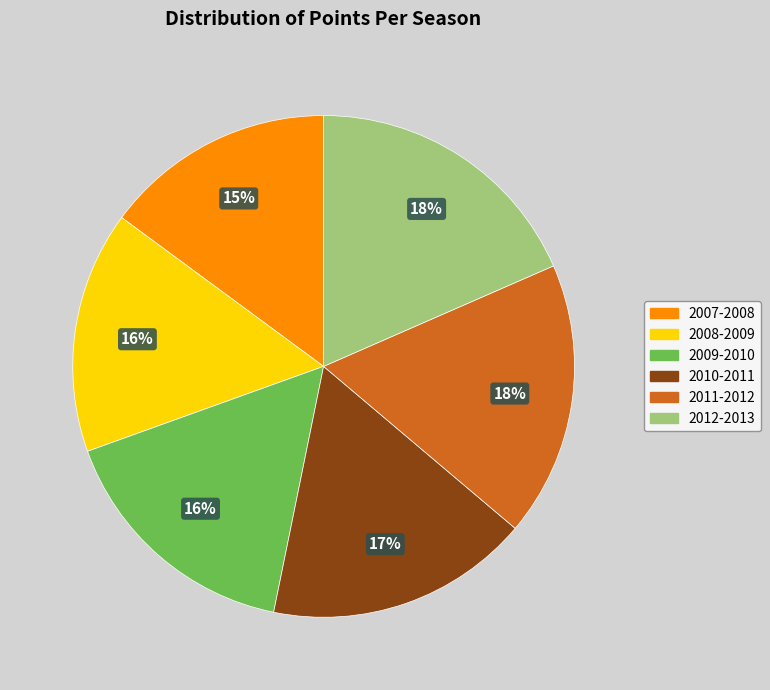

Is it true that 2009-2010 is 25% of the pie?

False